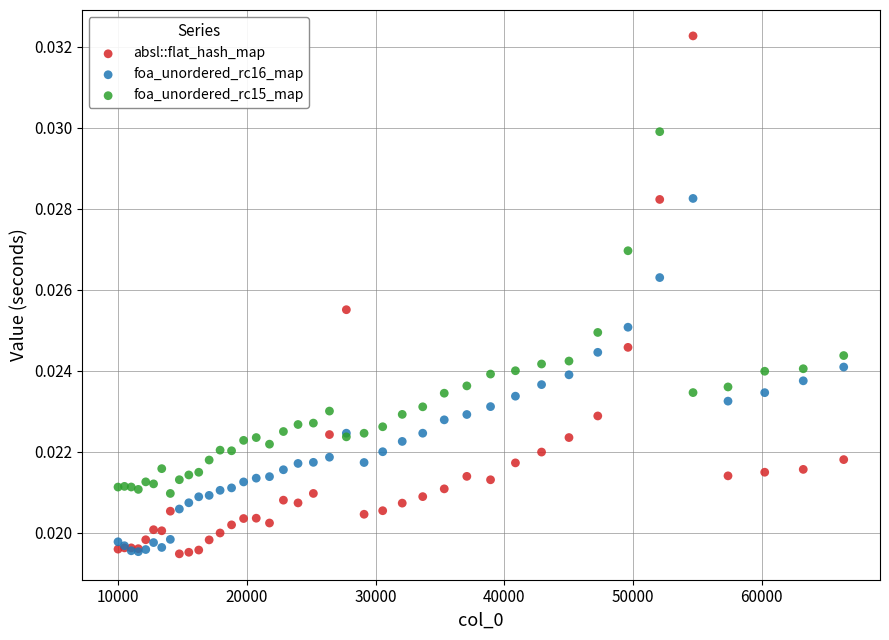

What are all the series names shown in the legend?

absl::flat_hash_map, foa_unordered_rc16_map, foa_unordered_rc15_map